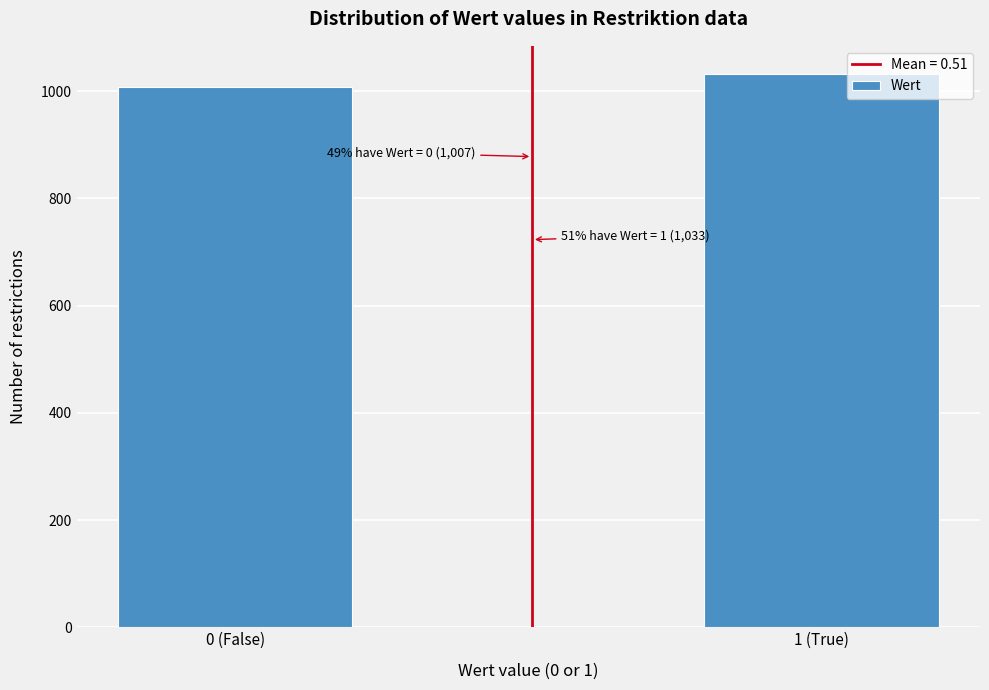

Reading right to left, extract all data points from this chart.

1033	1007